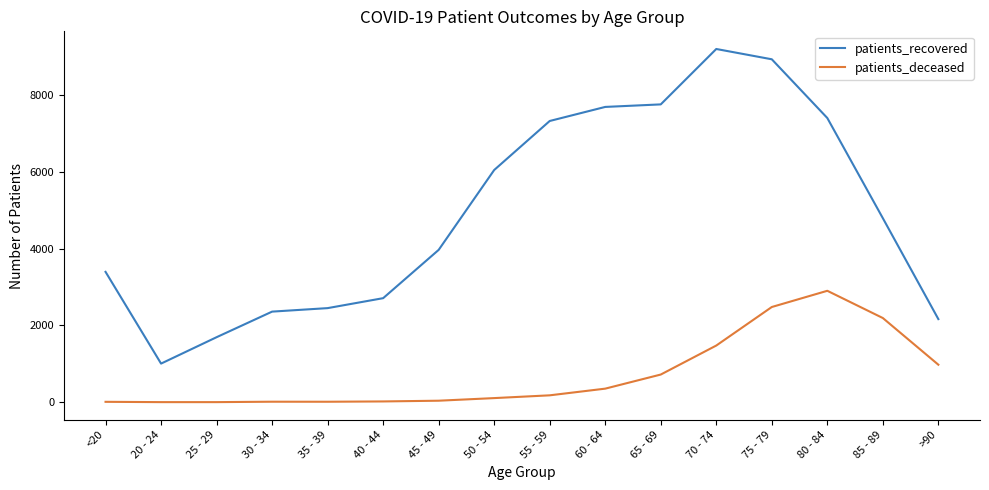

What are all the series names shown in the legend?

patients_recovered, patients_deceased